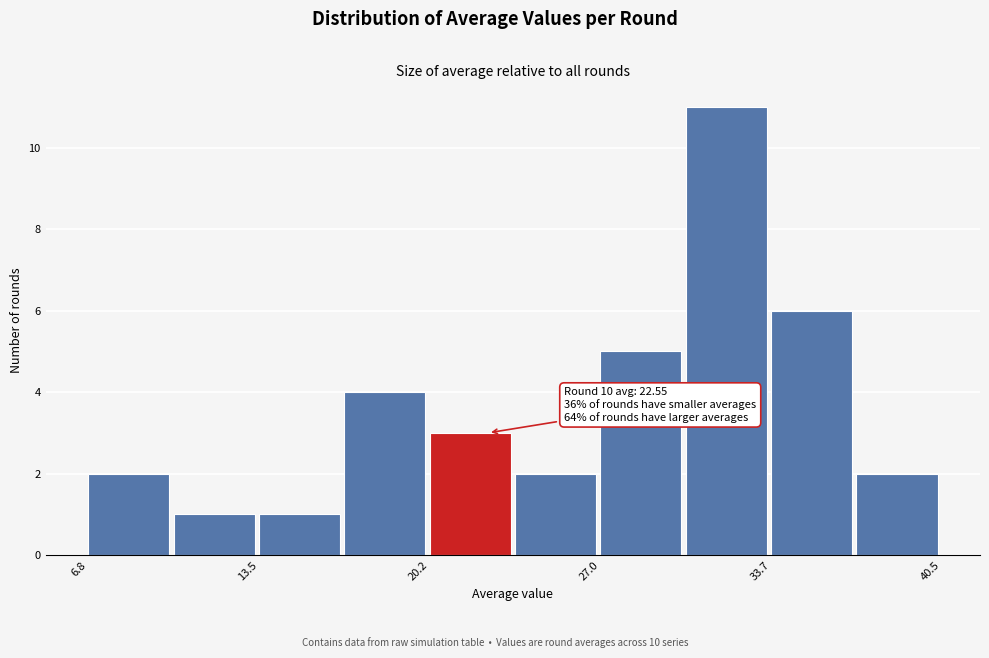

Read against the x-axis, roughly where is the centre of the tallest bar?

32